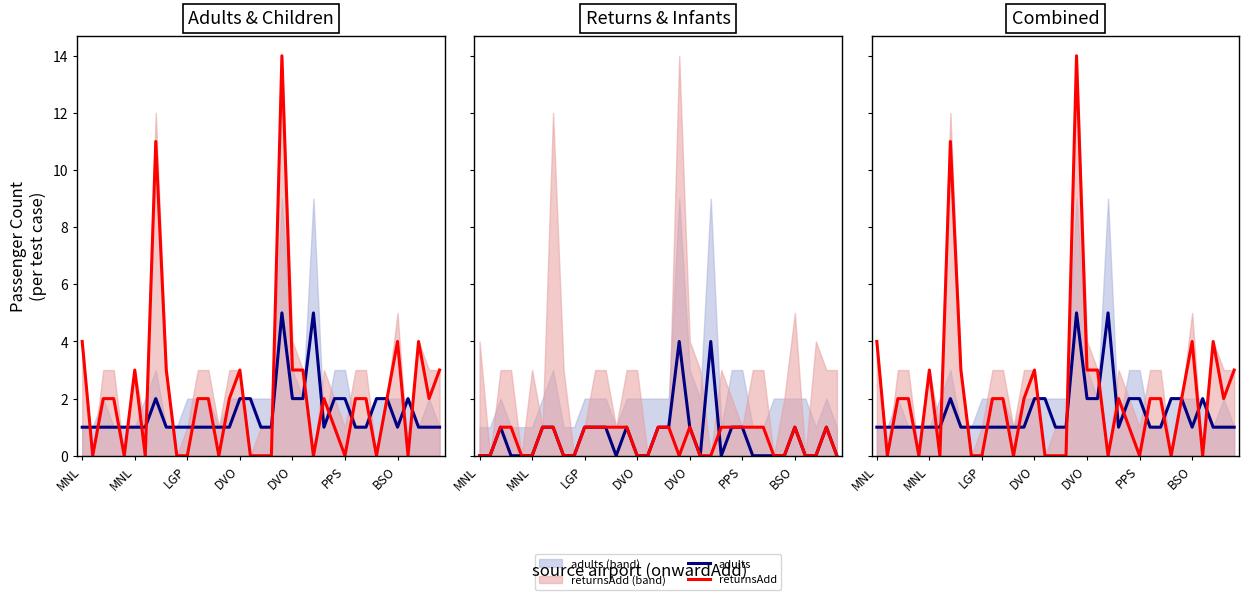

In returnsAdd, how many points are lower than both neighbors (excluding endpoints)?

9